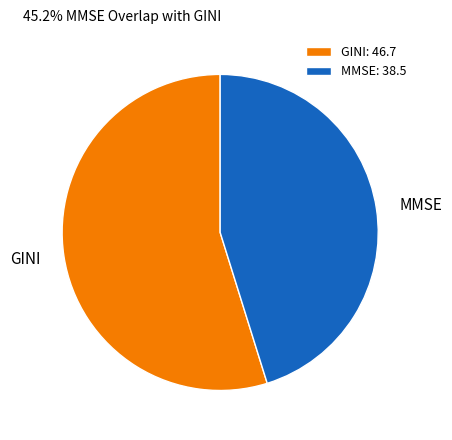

Do GINI and MMSE together represent more than half of the pie?

Yes